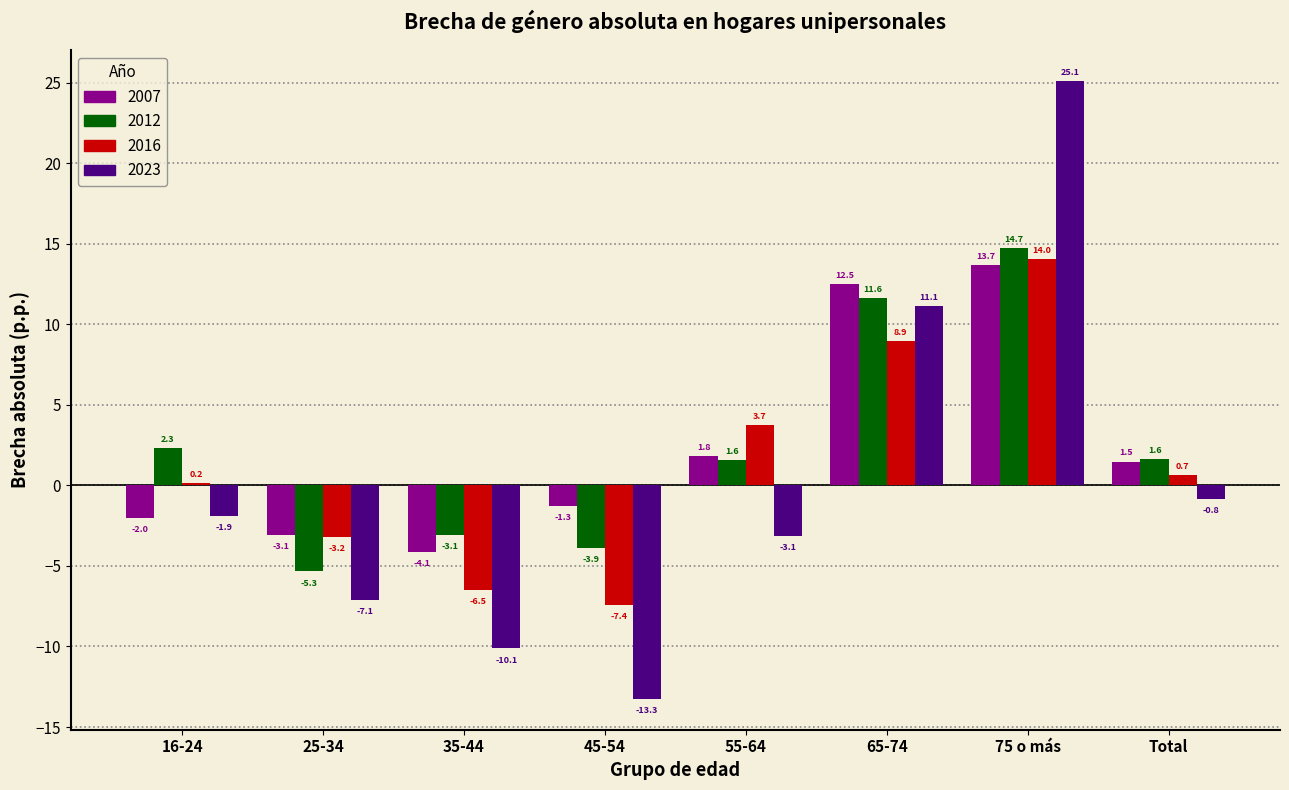

Reading right to left, list all the values displayed in this chart.

2007: 1.5	13.7	12.5	1.8	-1.3	-4.1	-3.1	-2.0
2012: 1.6	14.7	11.6	1.6	-3.9	-3.1	-5.3	2.3
2016: 0.7	14.0	8.9	3.7	-7.4	-6.5	-3.2	0.2
2023: -0.8	25.1	11.1	-3.1	-13.3	-10.1	-7.1	-1.9